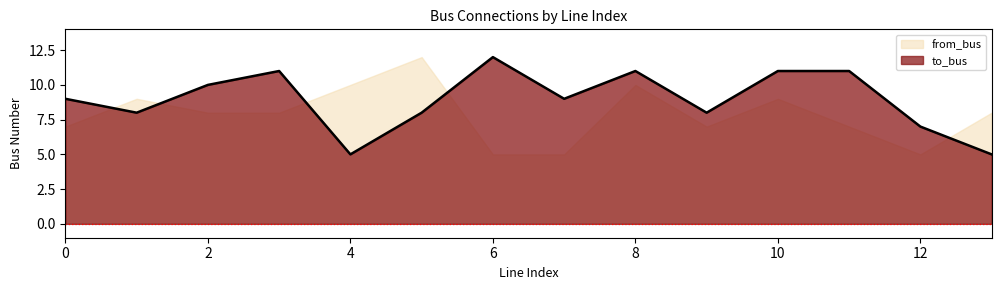

At which category is the sum across all series the highest?

8